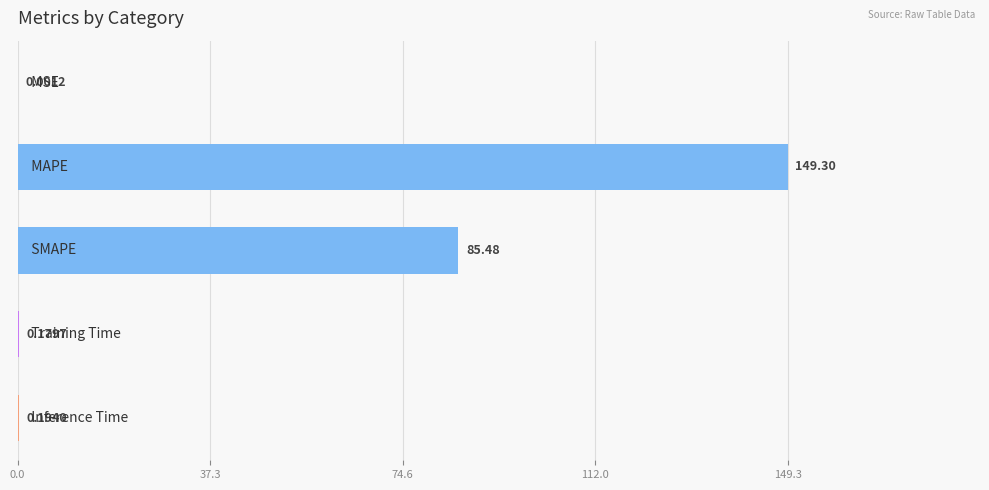

What is the sum of all values?

235.2